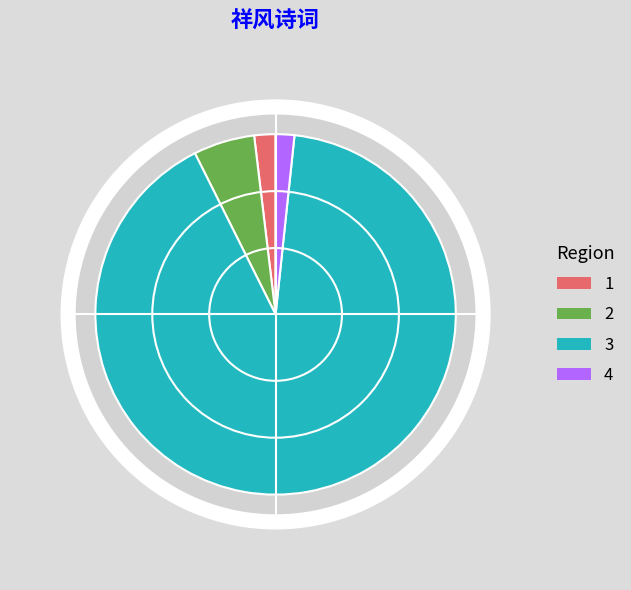

What is the ratio of the value at 蝶恋花·五日祥风十日雨 to the value at 冬至日祥风应候?

0.1